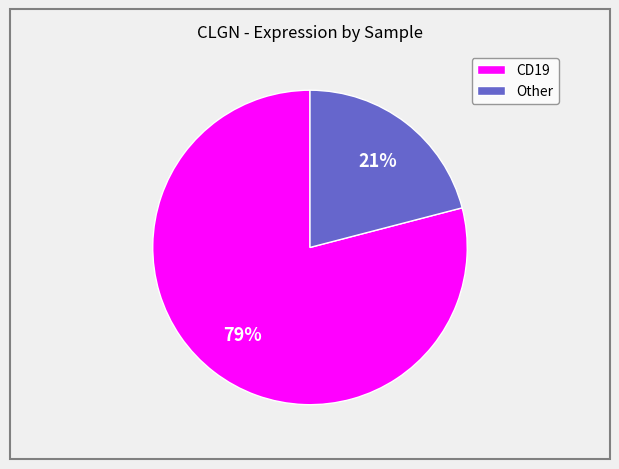

Rank the categories by value from highest to lowest.

CD19, Other